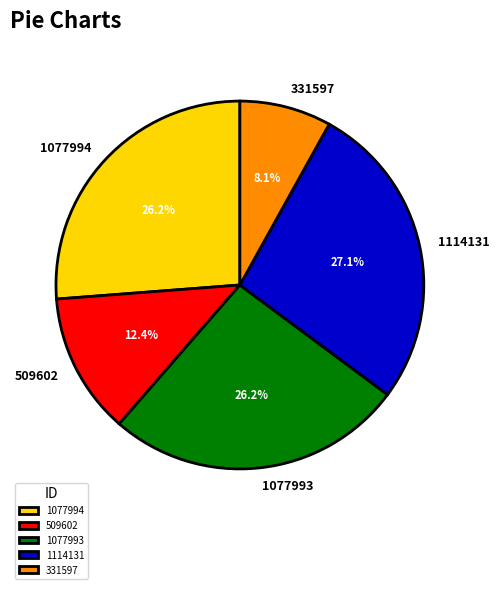

True or false: 1077993 accounts for 26% of the total.

True